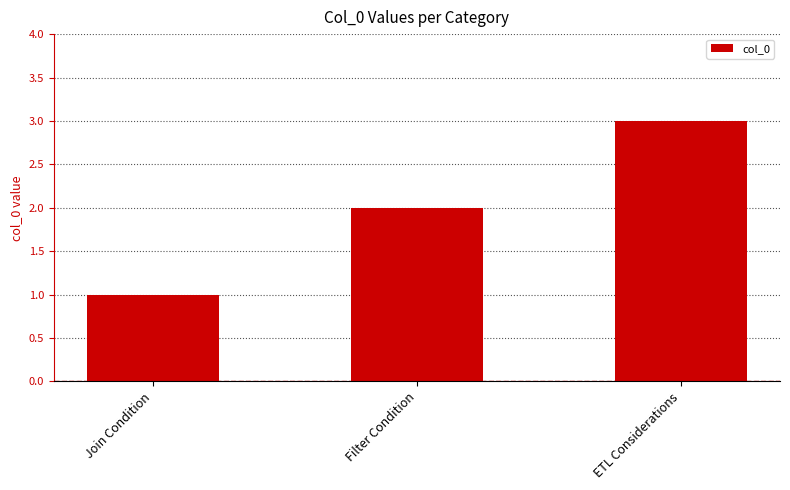

What is the sum of the values at ETL Considerations and Join Condition?

4